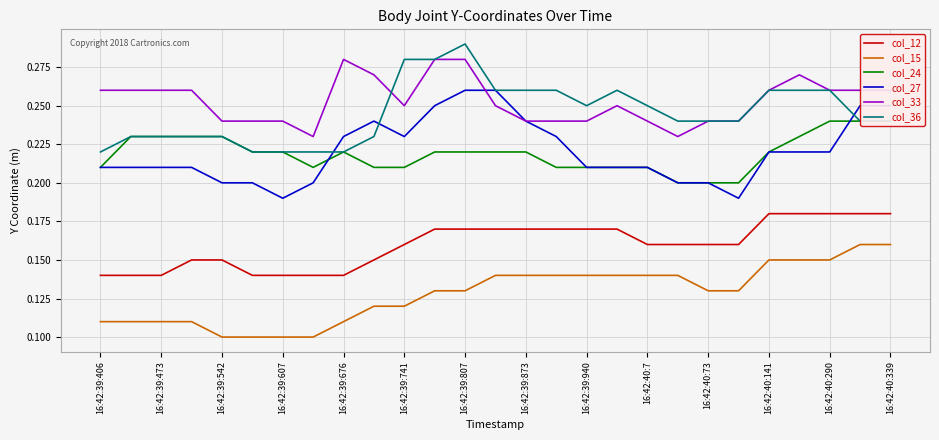

What are all the series names shown in the legend?

col_12, col_15, col_24, col_27, col_33, col_36